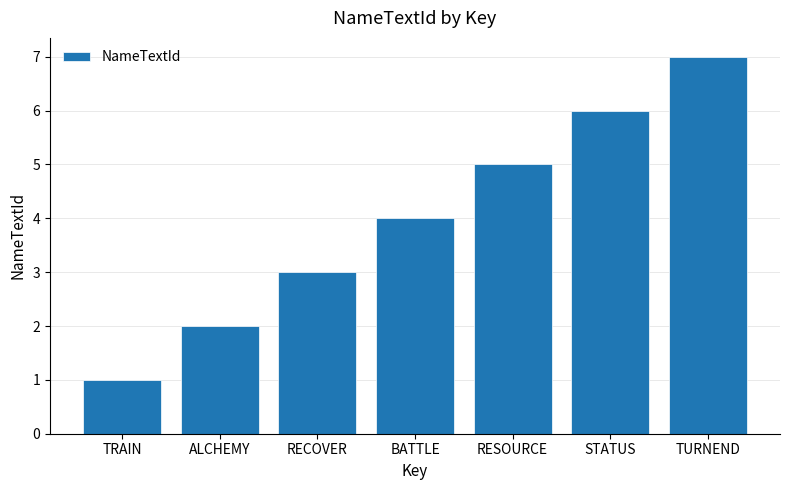

Rank the categories by value from highest to lowest.

TURNEND, STATUS, RESOURCE, BATTLE, RECOVER, ALCHEMY, TRAIN